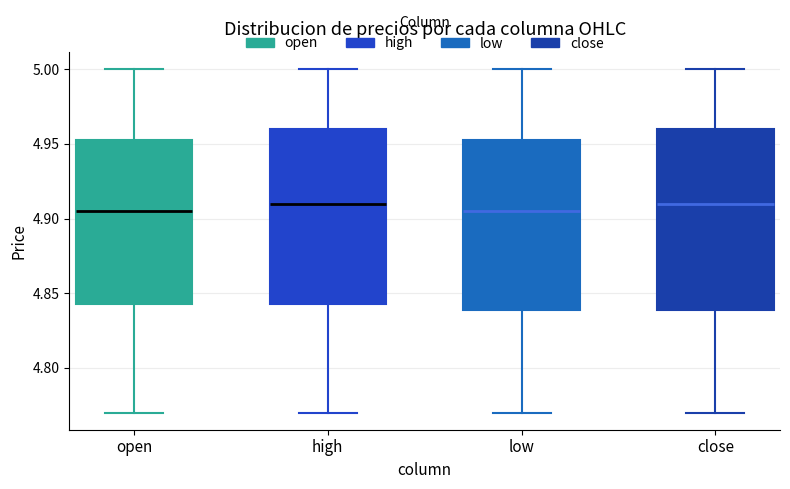

Reading left to right, read every box against the y-axis: the position of its median line, the range the box covers, and the ends of its whiskers. The values are not printed on the chart, so give them approximately, as read against the axis.

open: median 4.905, box 4.845 to 4.955, whiskers 4.770 to 5.000
high: median 4.910, box 4.845 to 4.960, whiskers 4.770 to 5.000
low: median 4.905, box 4.840 to 4.955, whiskers 4.770 to 5.000
close: median 4.910, box 4.840 to 4.960, whiskers 4.770 to 5.000